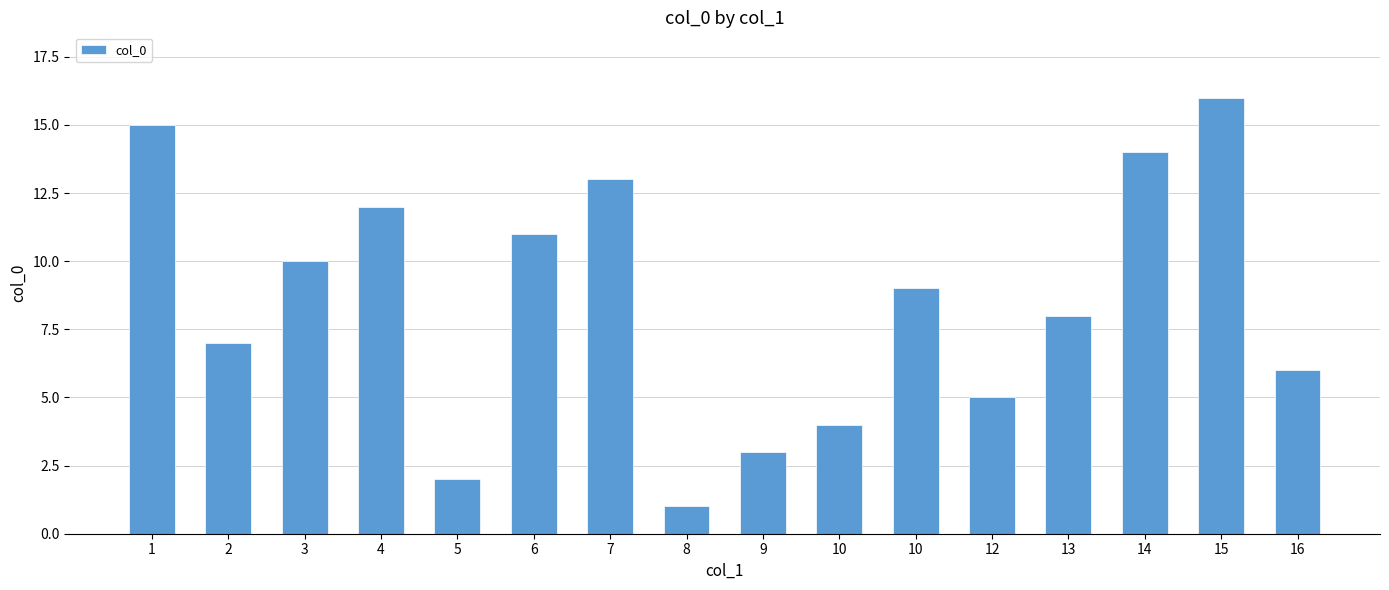

Rank the categories by value from highest to lowest.

15, 1, 14, 7, 4, 6, 3, 10, 13, 2, 16, 12, 10, 9, 5, 8